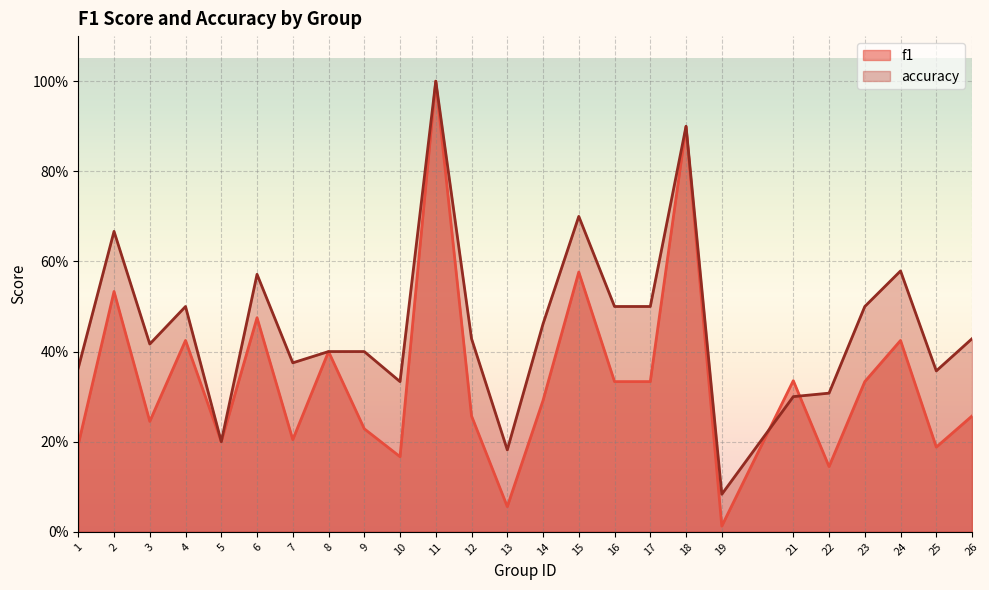

What is the sum of the f1 values at 7 and 2?

0.7